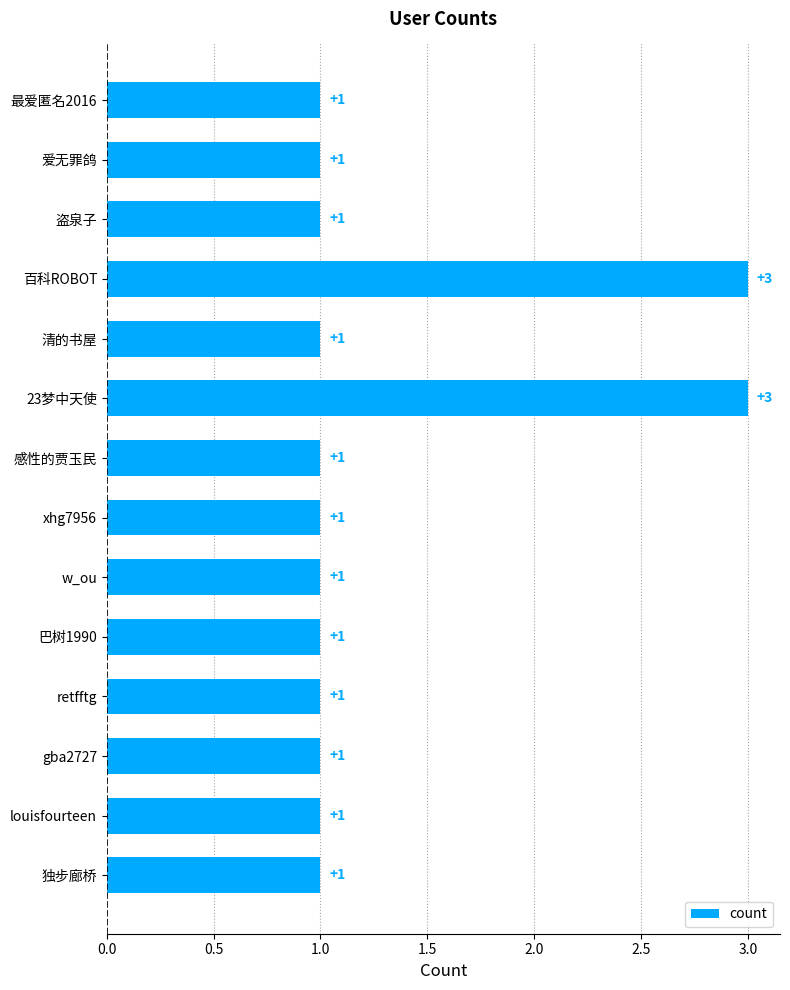

How many values are between 1 and 2?

12